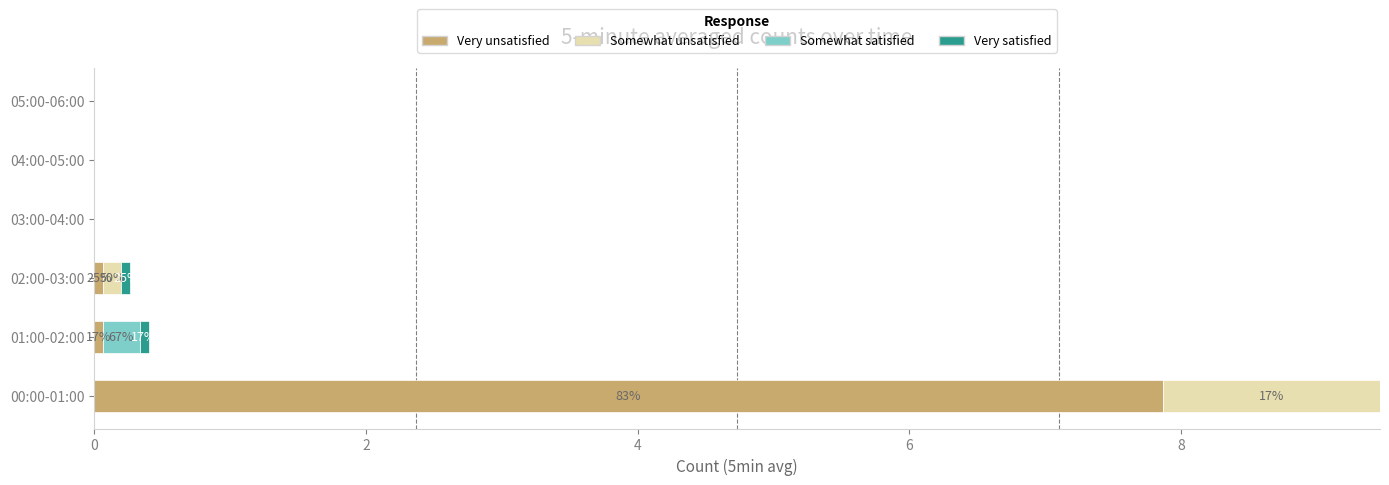

The value of Very unsatisfied at 05:00-06:00 is 0.0. True or false?

True